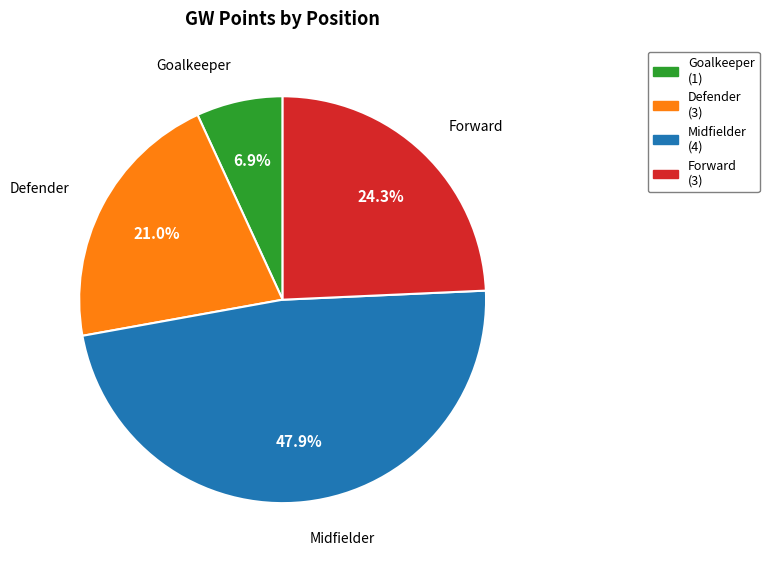

Is there a majority slice in this chart?

No